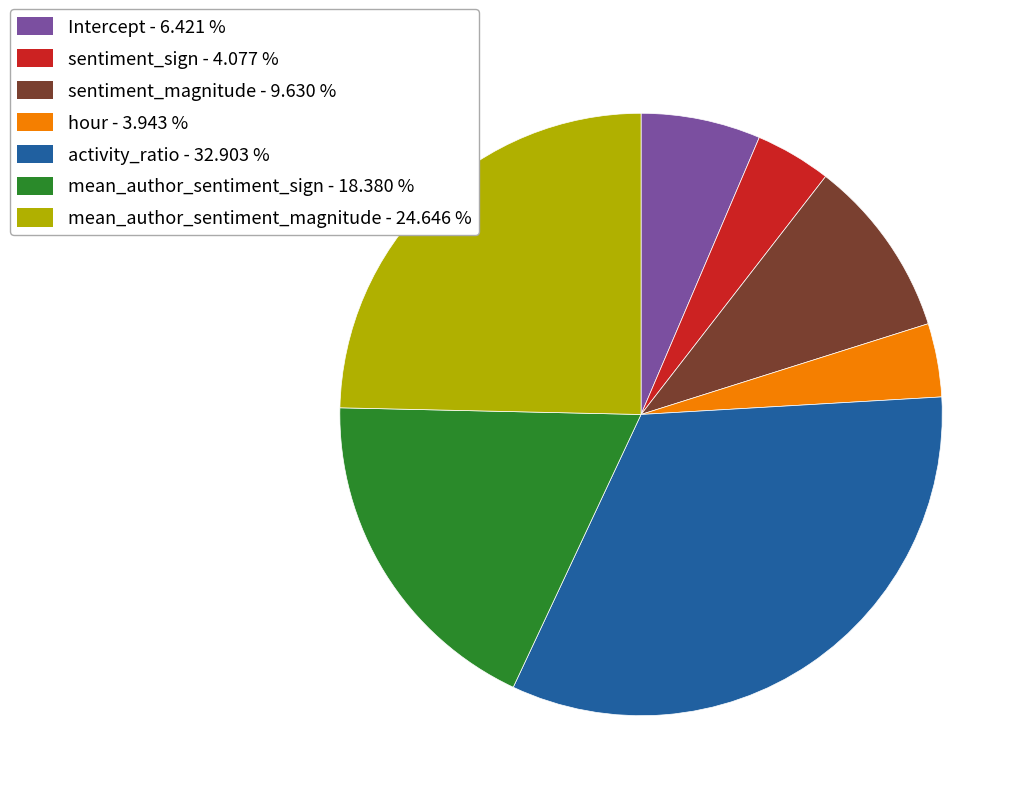

Between Intercept - 6.421 % and mean_author_sentiment_magnitude - 24.646 %, which is larger?

mean_author_sentiment_magnitude - 24.646 %